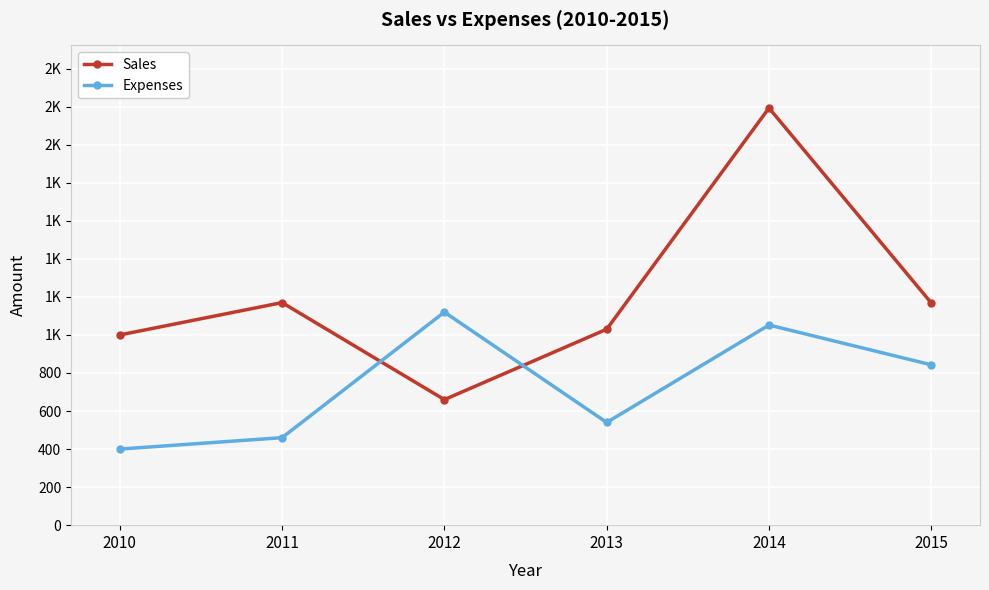

Does the chart have visible grid lines?

Yes